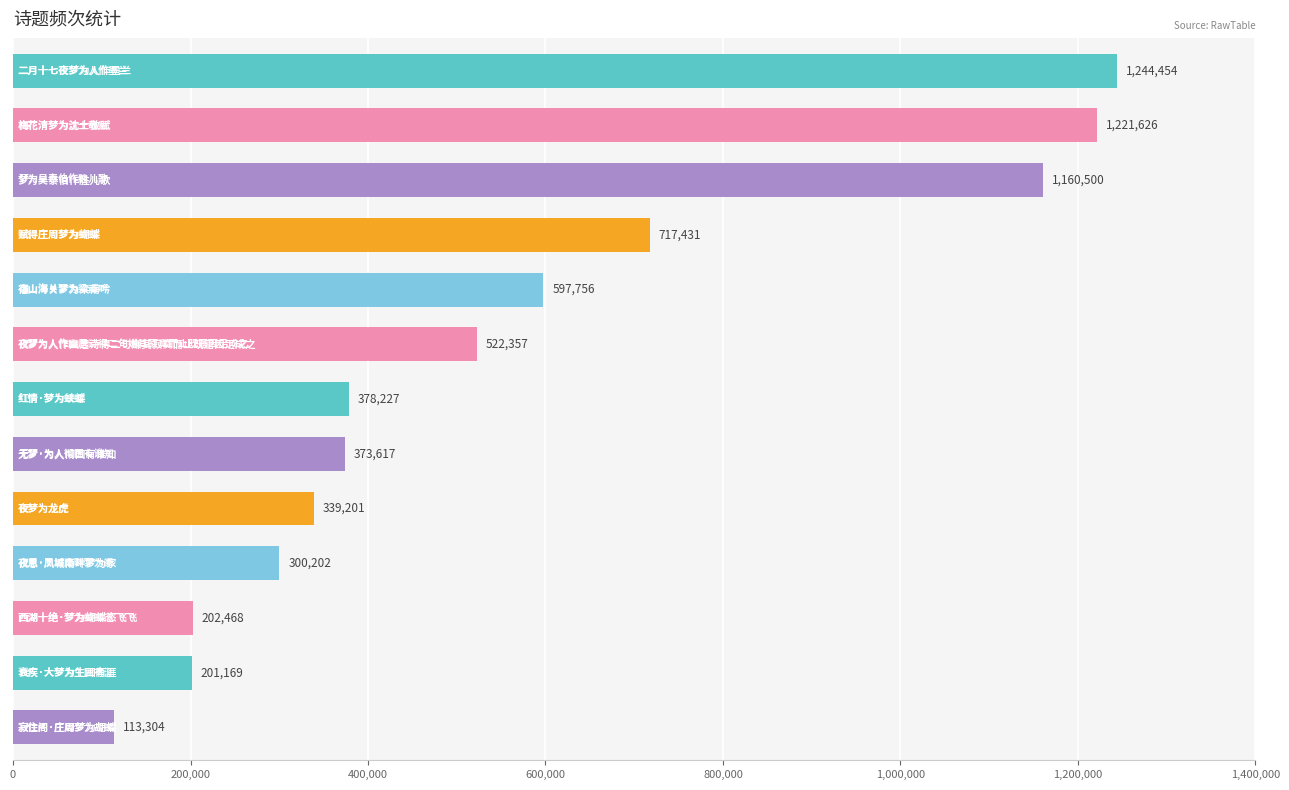

What is the smallest value displayed?

113304